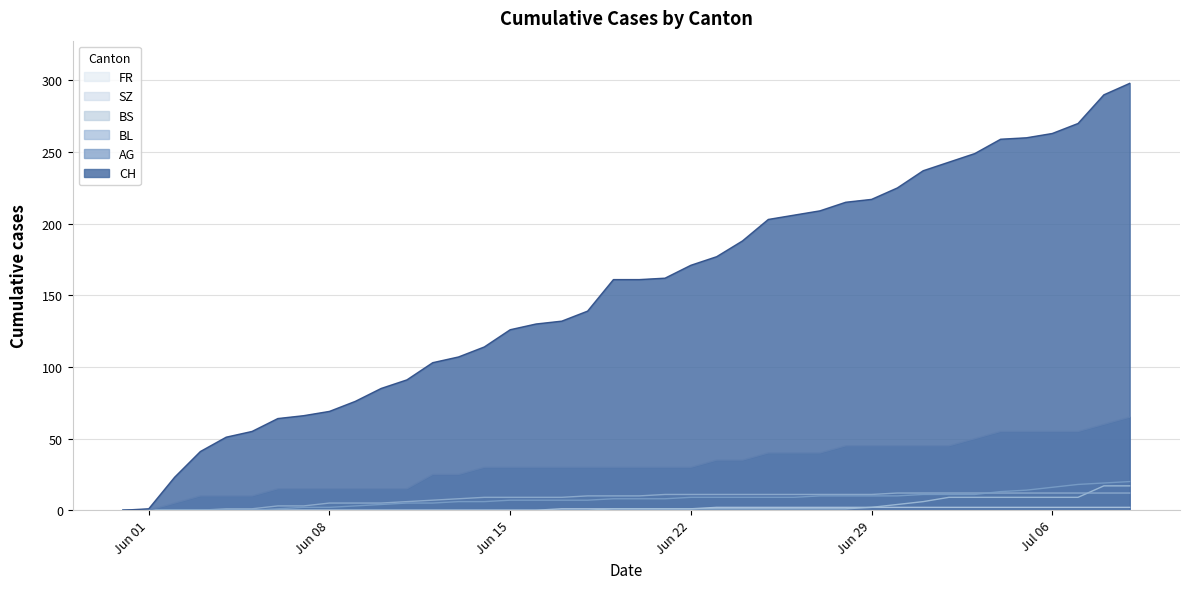

What is the average value of the CH series?

153